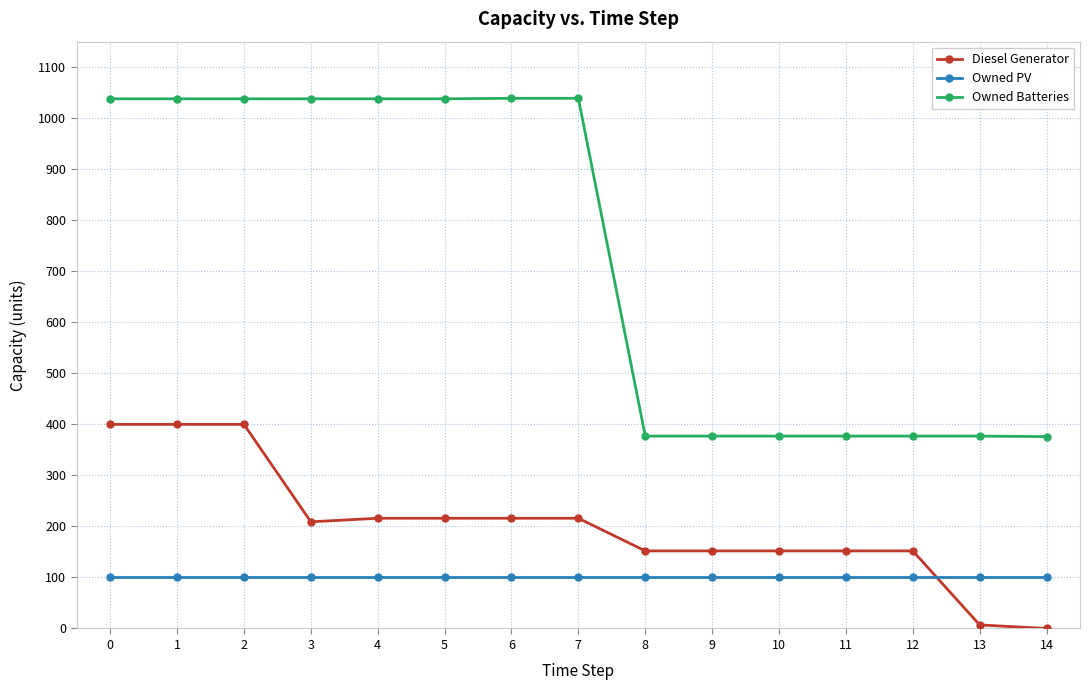

What value does the Owned PV series have at 13?

101